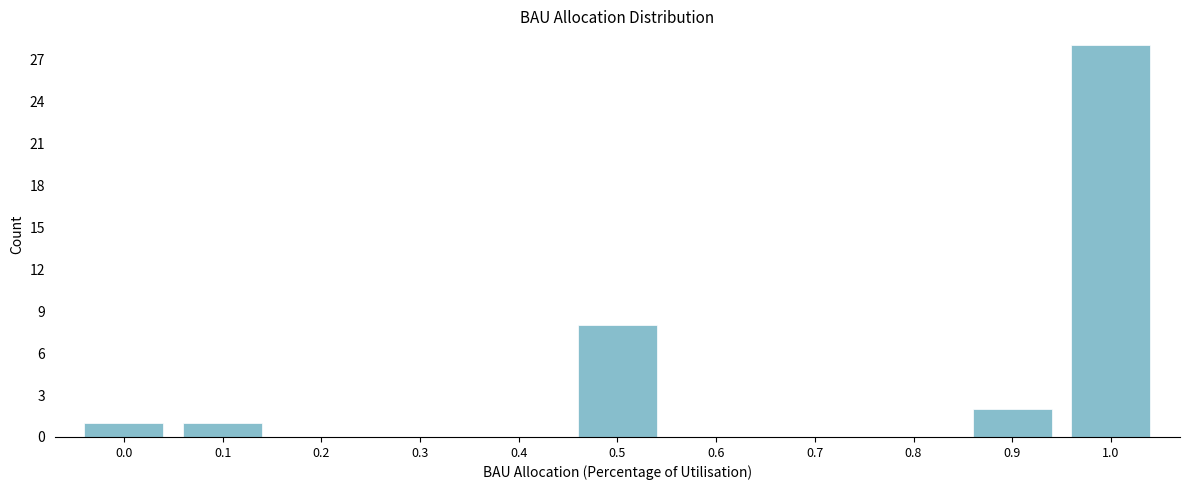

Reading left to right, what are all the values shown in this chart?

0.0=1	0.1=1	0.2=0	0.3=0	0.4=0	0.5=8	0.6=0	0.7=0	0.8=0	0.9=2	1.0=28